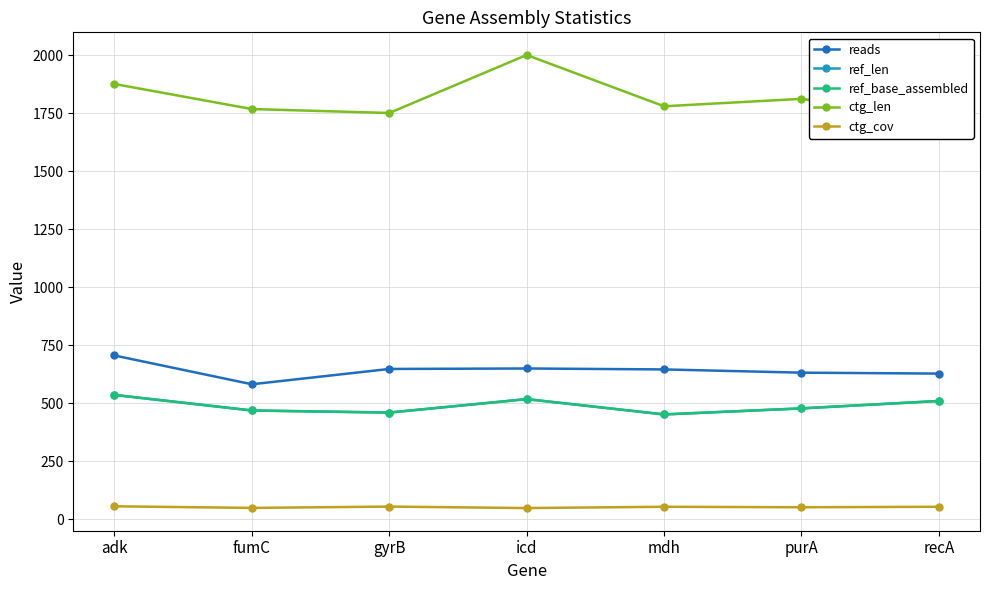

Where is the first local minimum for ref_len?

gyrB